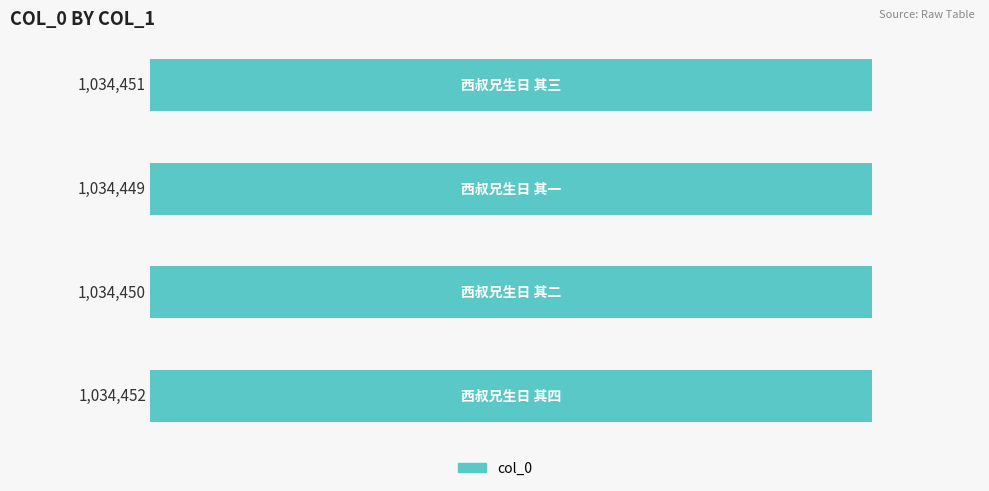

What is the difference between the maximum and minimum values?

3